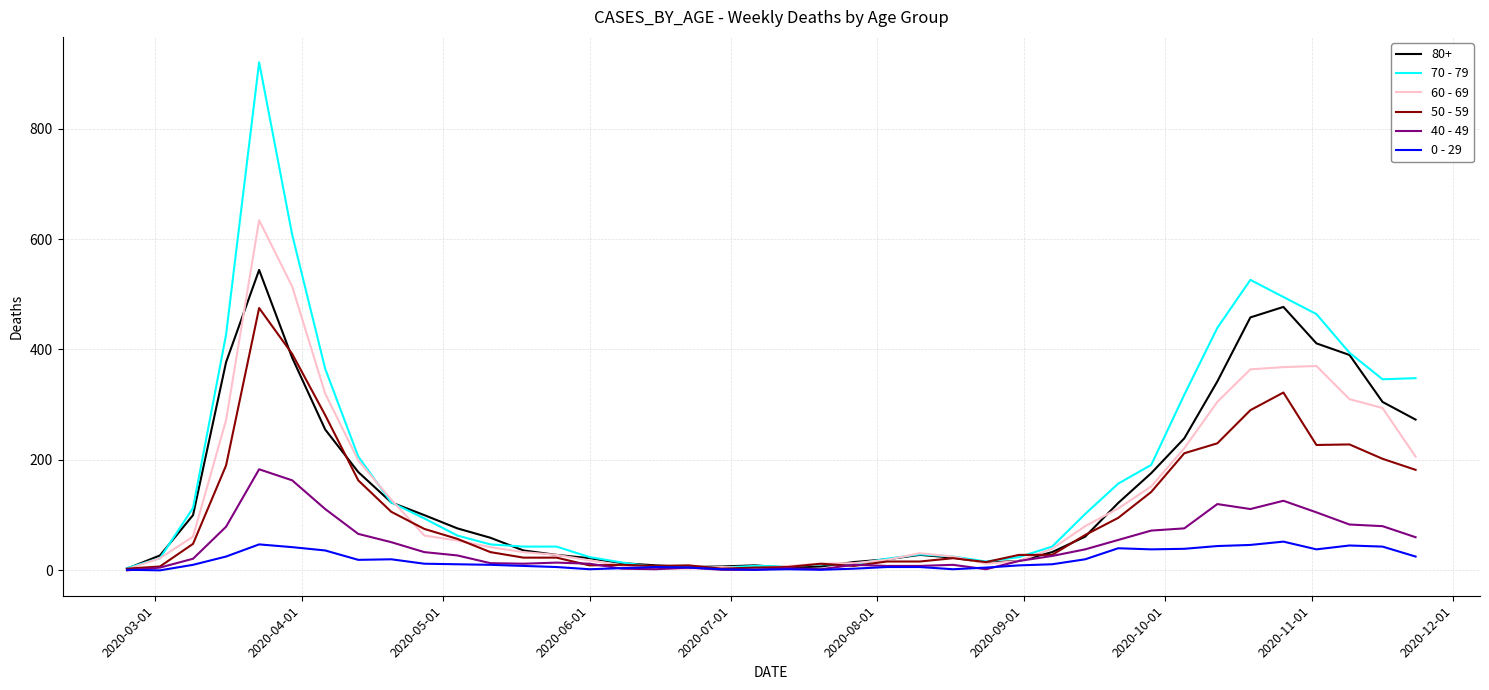

List the series in order of their peak value, highest first.

70 - 79, 60 - 69, 80+, 50 - 59, 40 - 49, 0 - 29